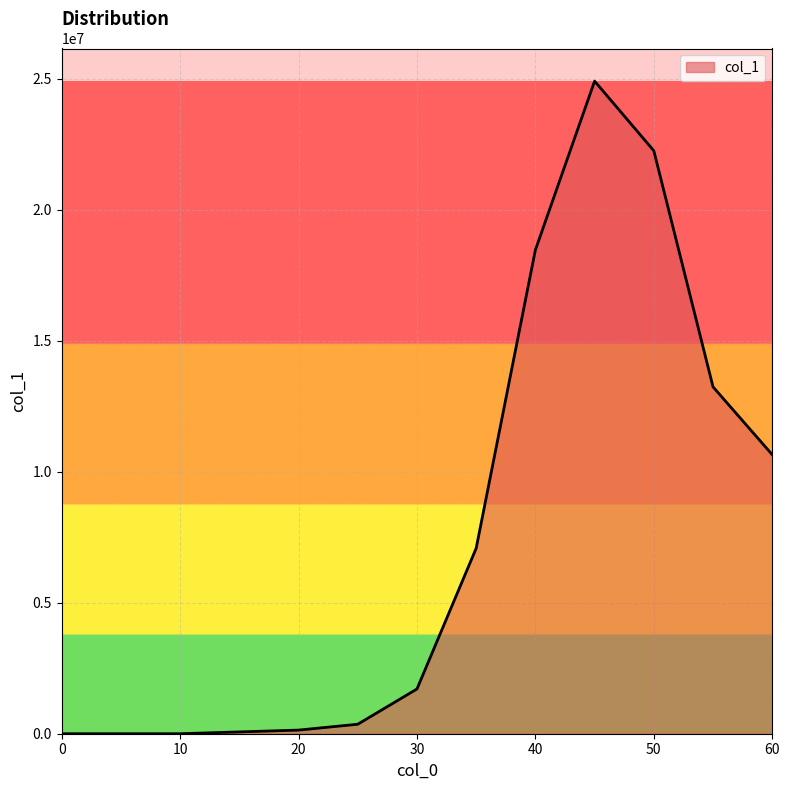

What is the maximum value shown in the chart?

24903352